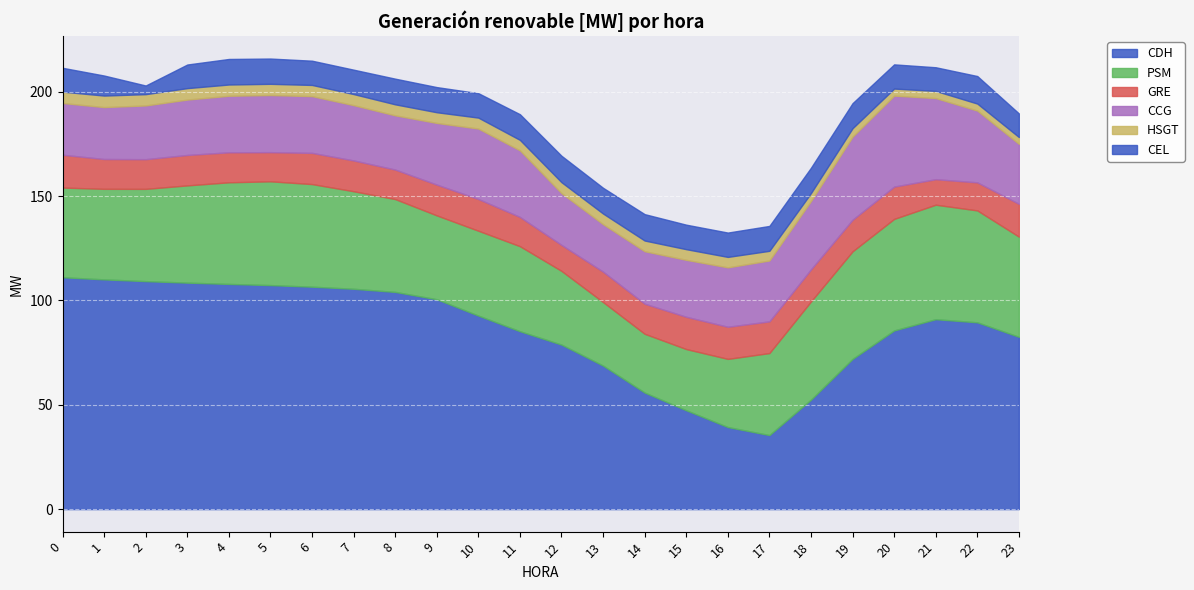

What are all the series names shown in the legend?

CDH, PSM, GRE, CCG, HSGT, CEL